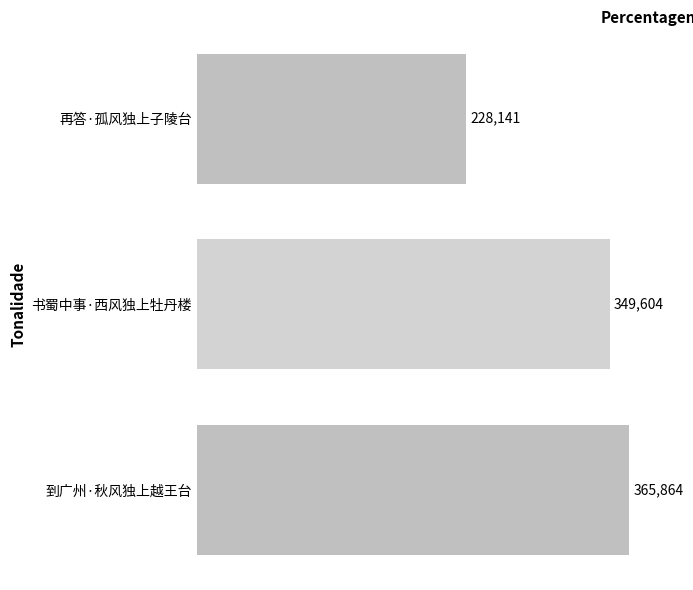

What position from the bottom is 到广州·秋风独上越王台?

1